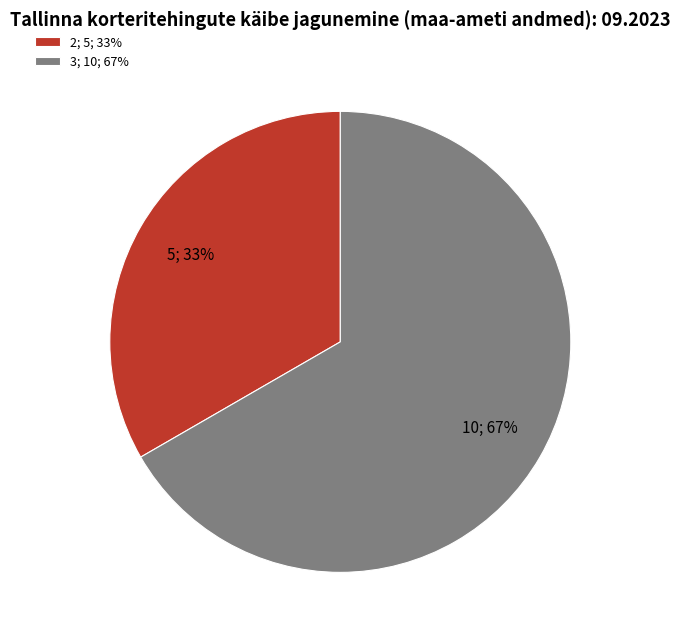

Is it true that 2; 5; 33% is 33% of the pie?

True